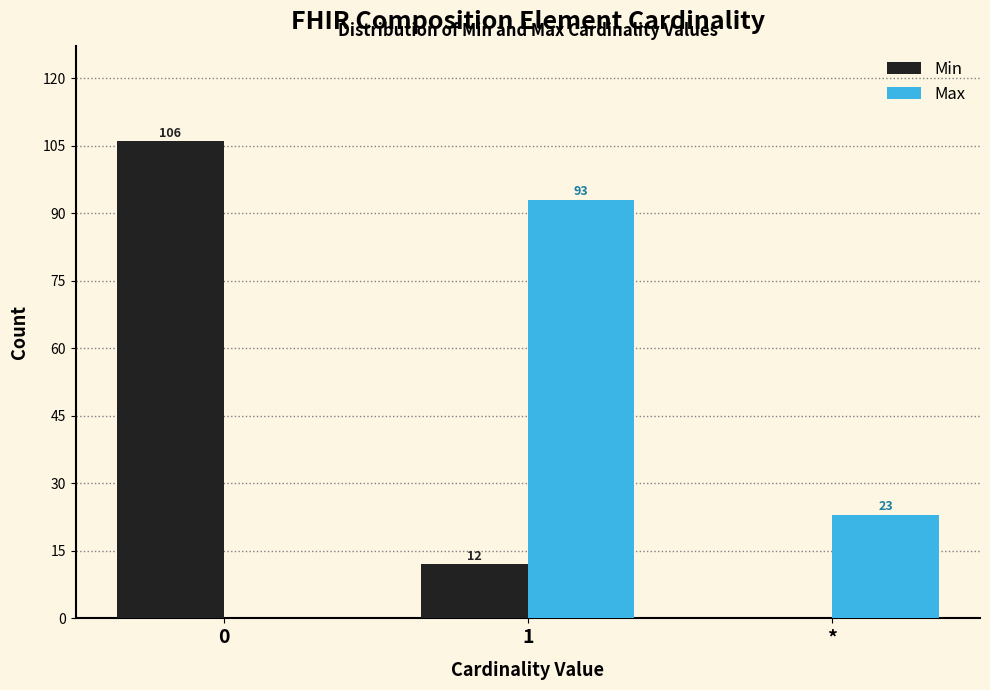

Reading left to right, transcribe all the data shown in this chart.

Min: 0=106	1=12	*=0
Max: 0=0	1=93	*=23